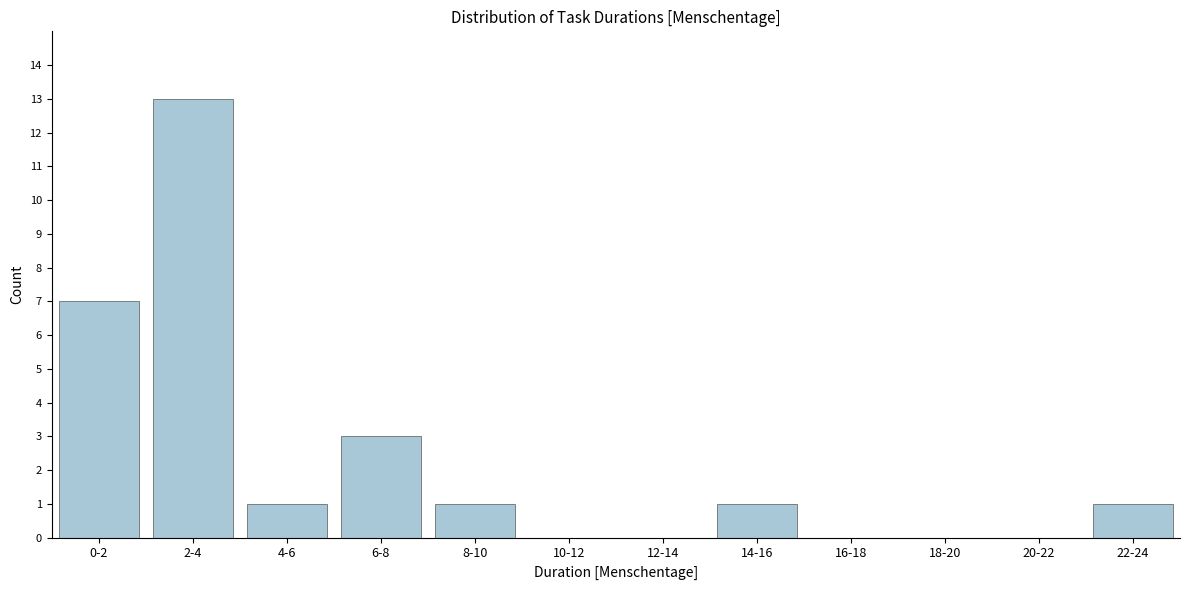

Reading left to right, extract all data points from this chart.

0-2=7	2-4=13	4-6=1	6-8=3	8-10=1	10-12=0	12-14=0	14-16=1	16-18=0	18-20=0	20-22=0	22-24=1